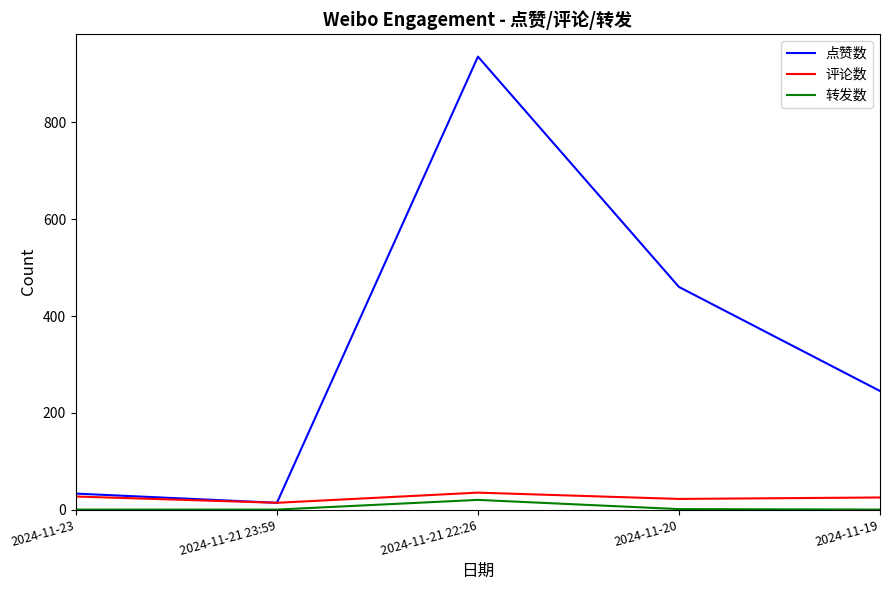

Where does the 点赞数 series first go above 245?

2024-11-21 22:26